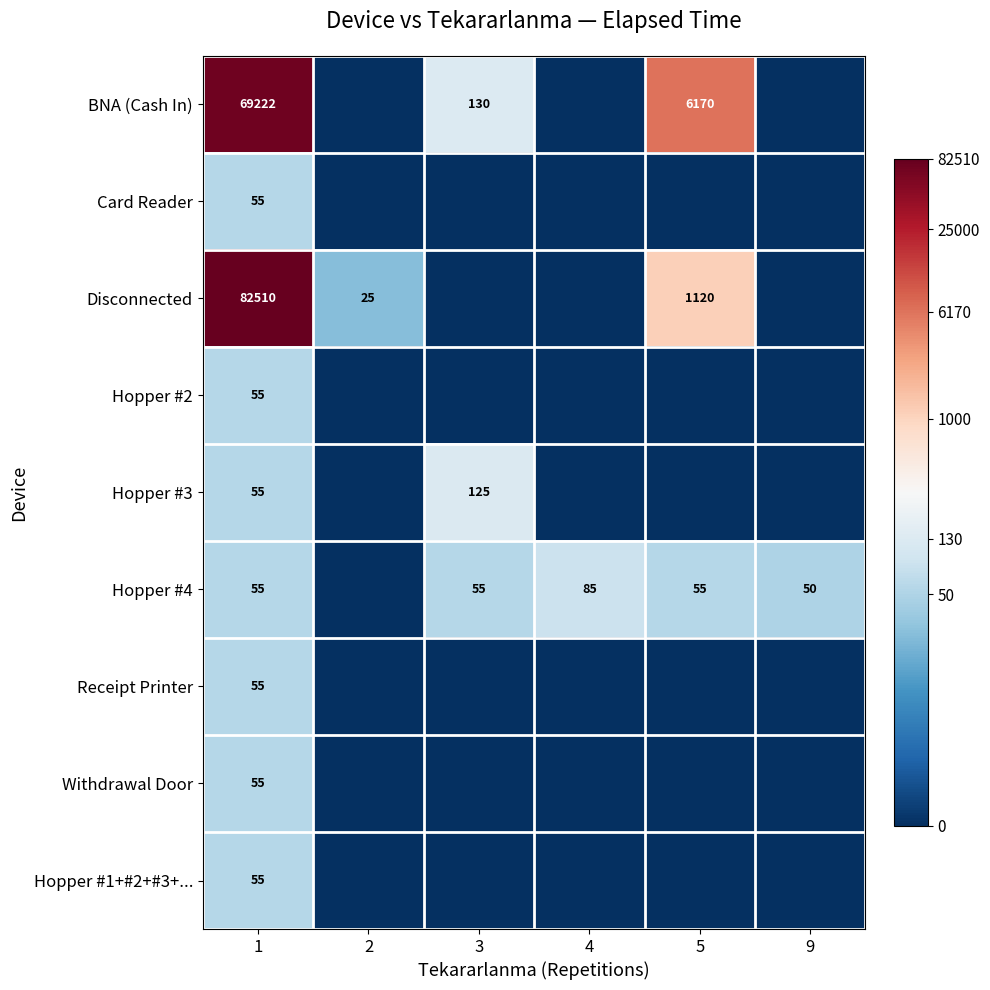

The Hopper #4 series shows 55 at 5. True or false?

True